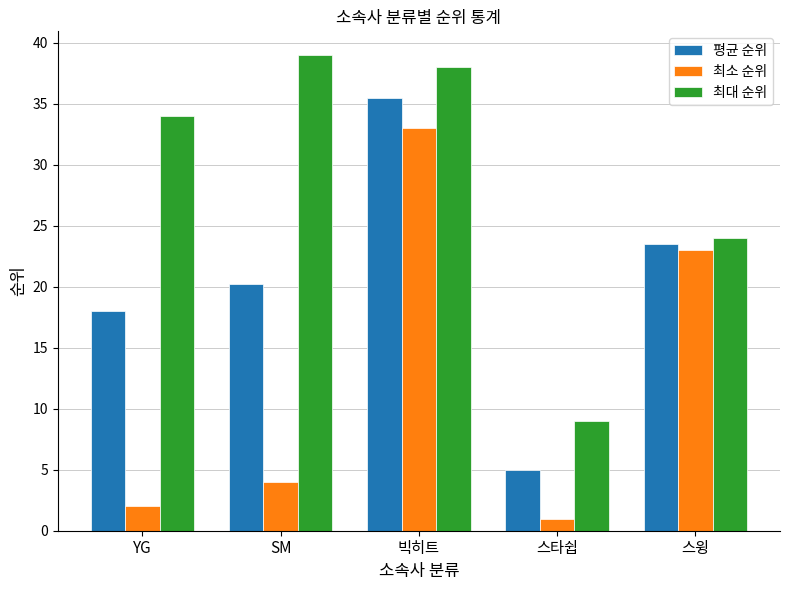

Reading left to right, list all the values displayed in this chart.

평균 순위: YG=18.0	SM=20.2	빅히트=35.5	스타쉽=5.0	스윙=23.5
최소 순위: YG=2.0	SM=4.0	빅히트=33.0	스타쉽=1.0	스윙=23.0
최대 순위: YG=34.0	SM=39.0	빅히트=38.0	스타쉽=9.0	스윙=24.0